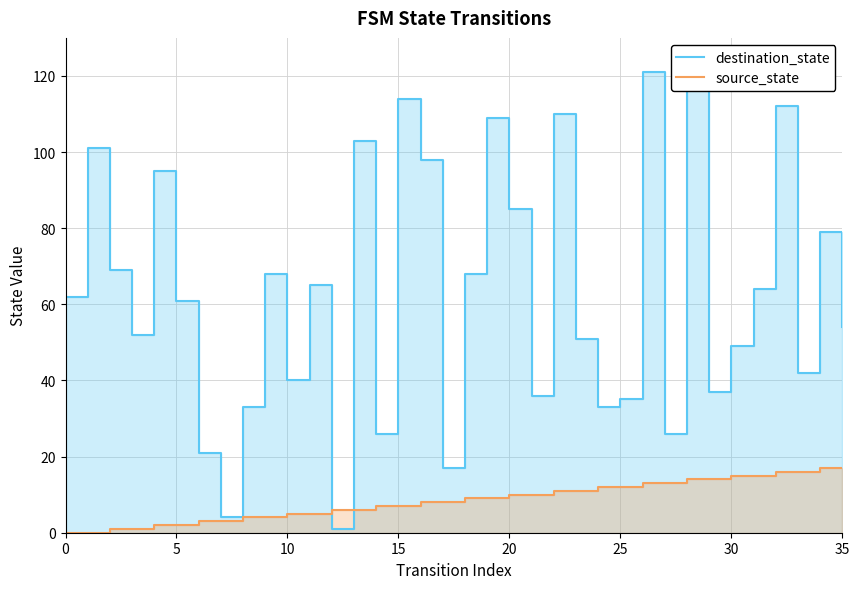

True or false: source_state and destination_state intersect in this chart.

True